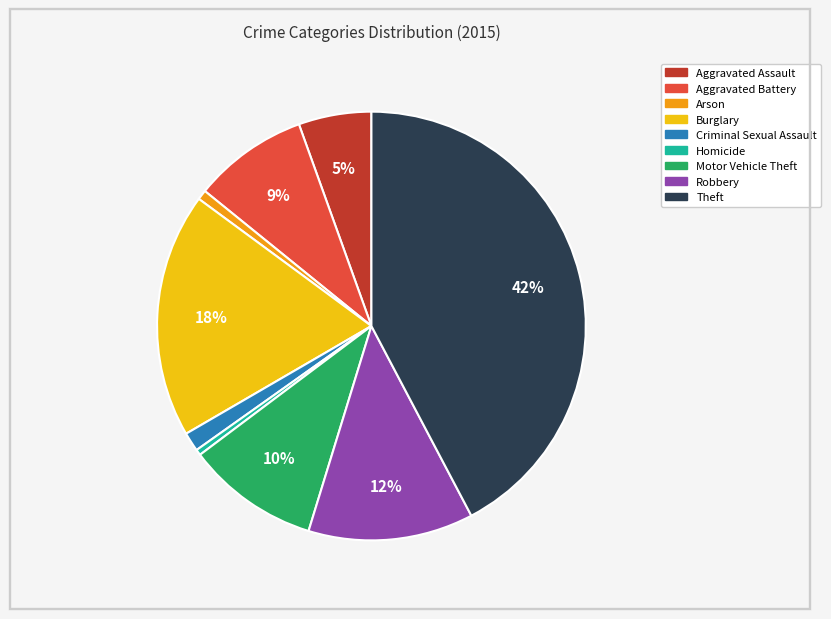

Which has a higher value, Aggravated Battery or Motor Vehicle Theft?

Motor Vehicle Theft